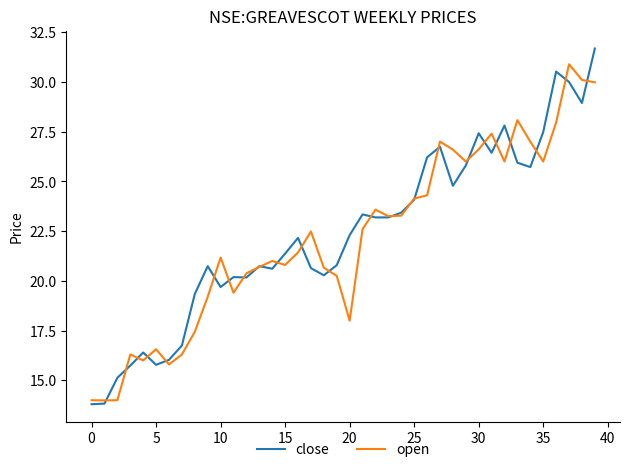

What is the minimum value for close?

13.8